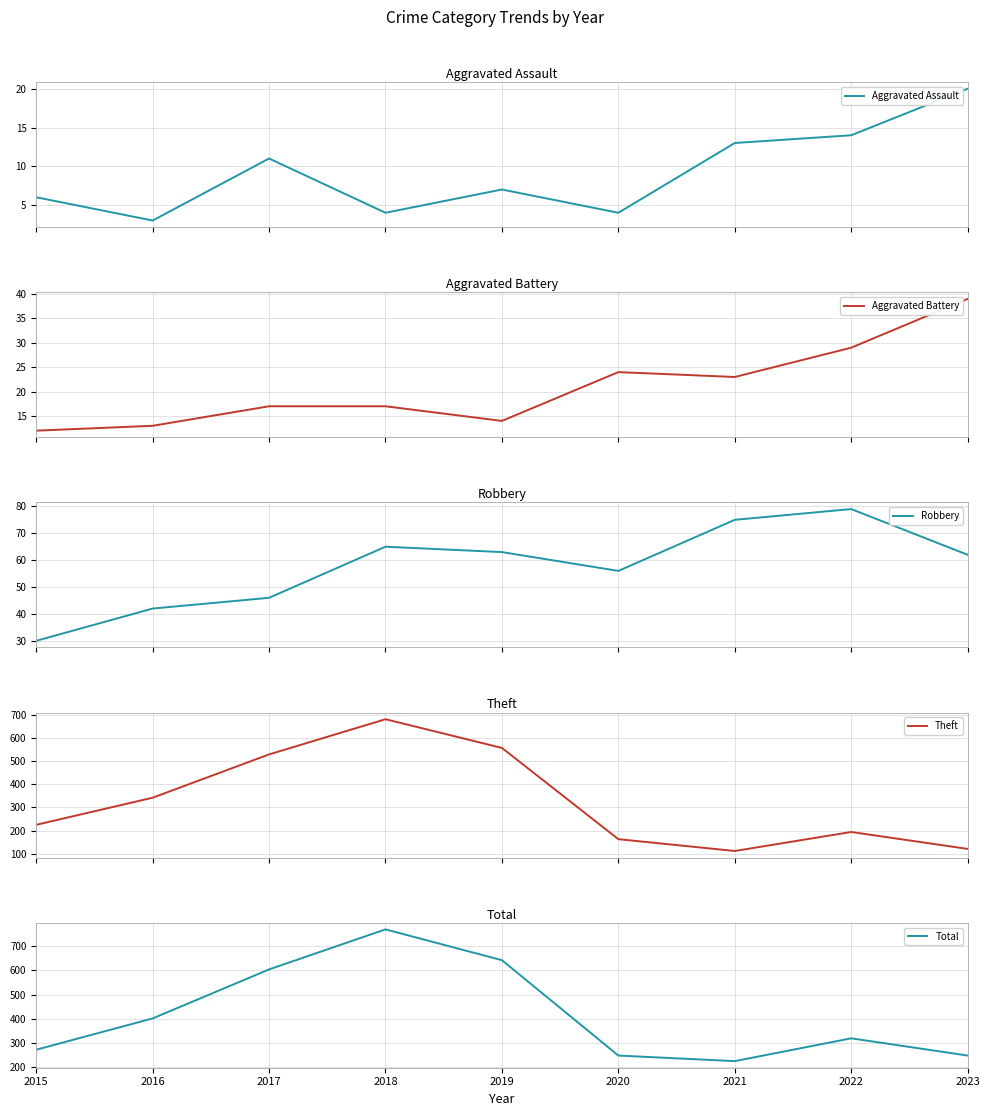

At which label is Total closest to 497?

2016